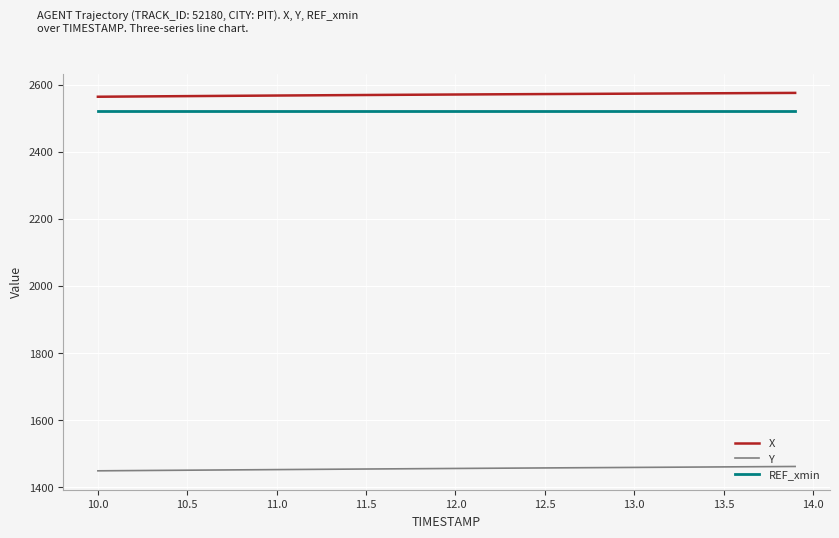

Rank the series by their maximum value, from lowest to highest.

Y, REF_xmin, X